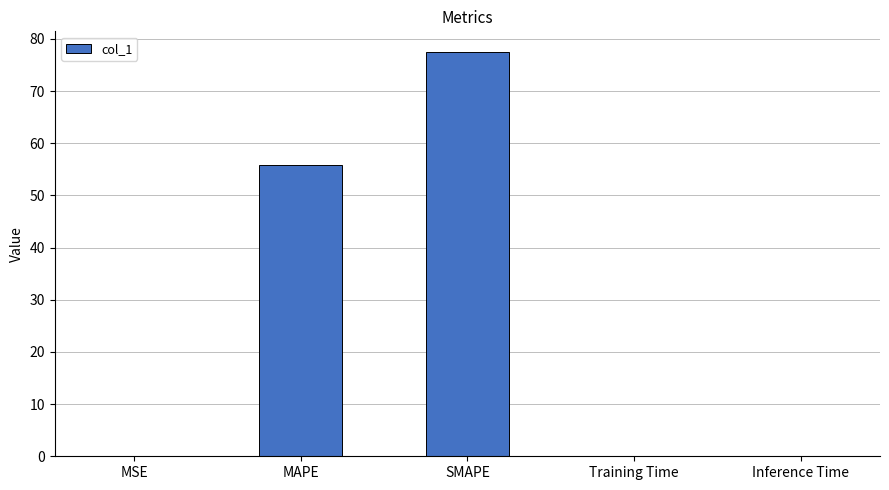

What is the change in value from MAPE to SMAPE?

+21.7